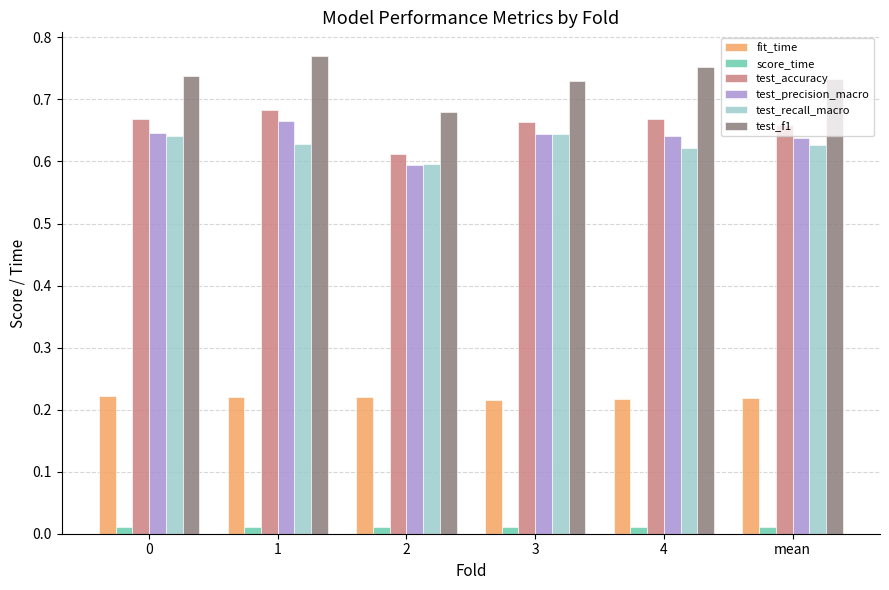

Count the number of categories in the chart.

6